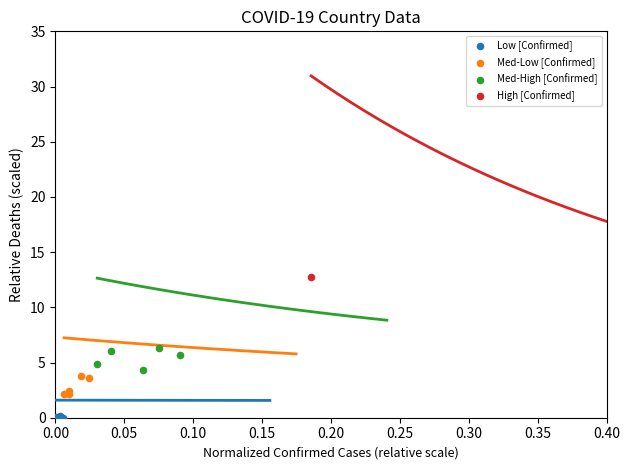

Which series has the widest spread of Y values?

High [Confirmed]